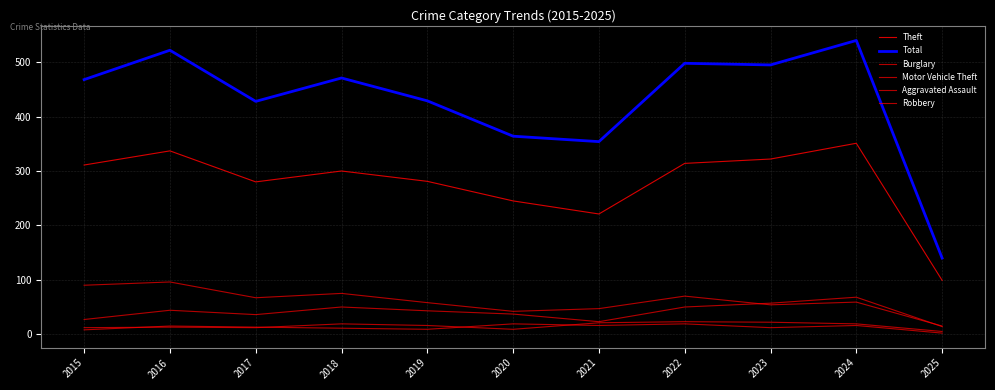

True or false: Robbery and Total cross at least once.

False